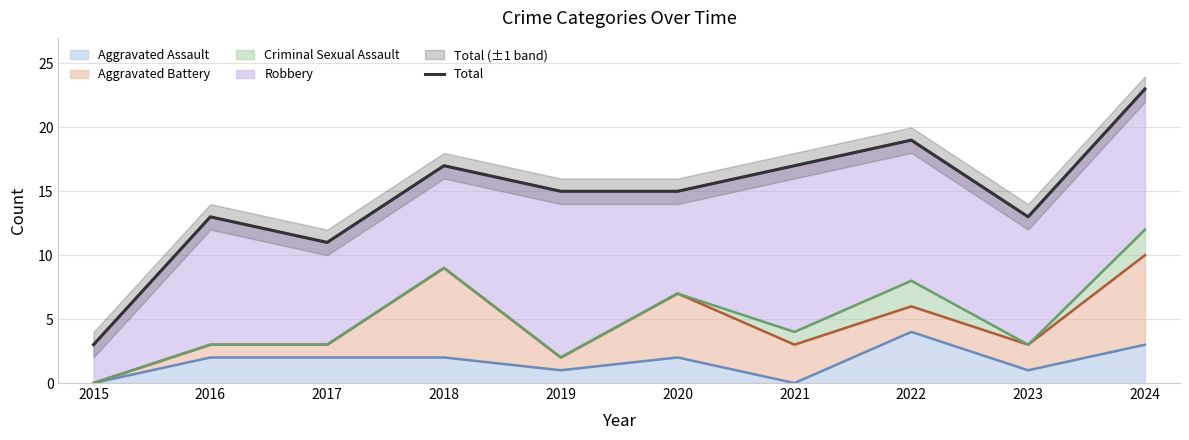

How many lines are shown in the chart?

1